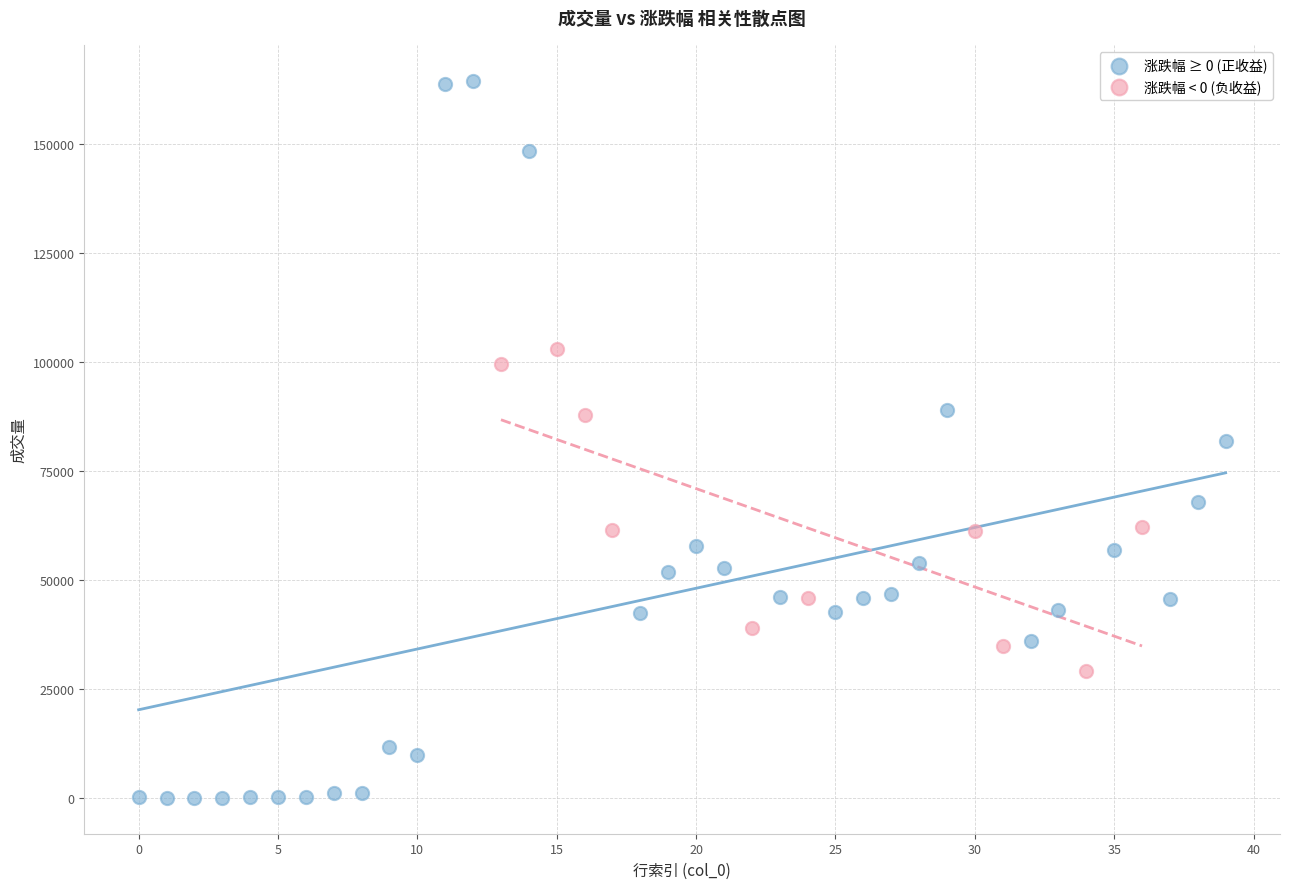

Which series has the largest Y range (max minus min)?

涨跌幅 ≥ 0 (正收益)